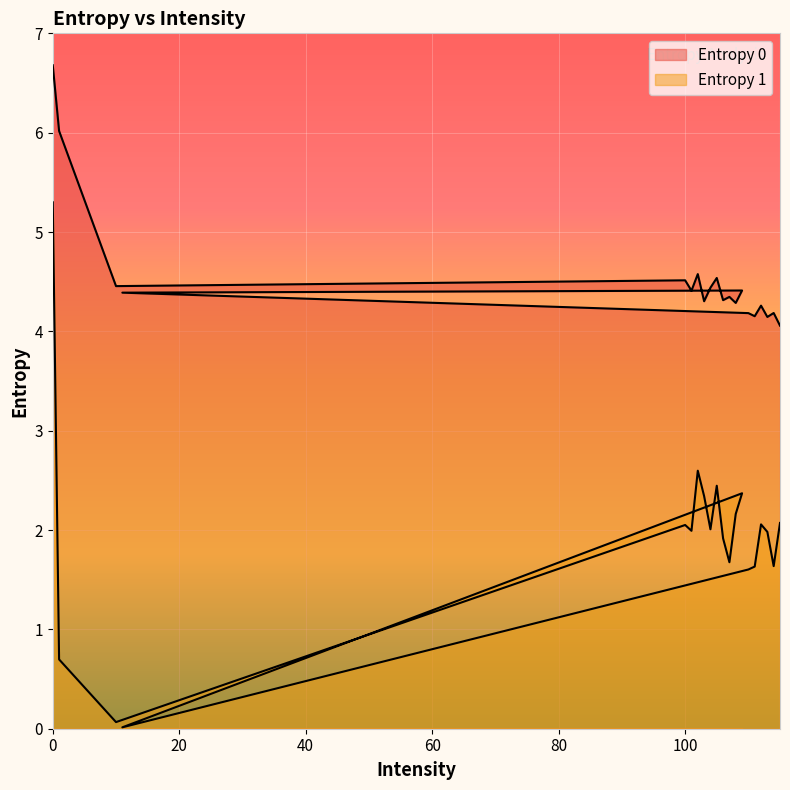

True or false: Entropy 1 and Entropy 0 cross at least once.

False